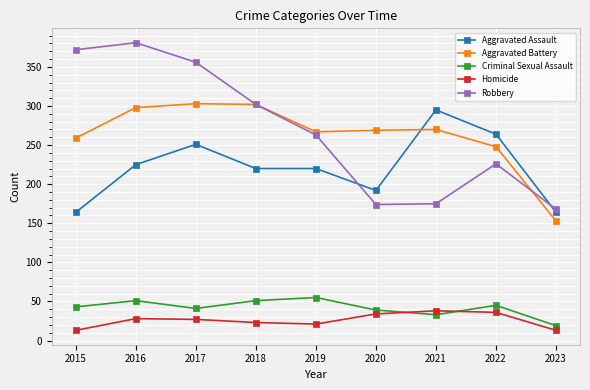

How many data points does each series have?

9